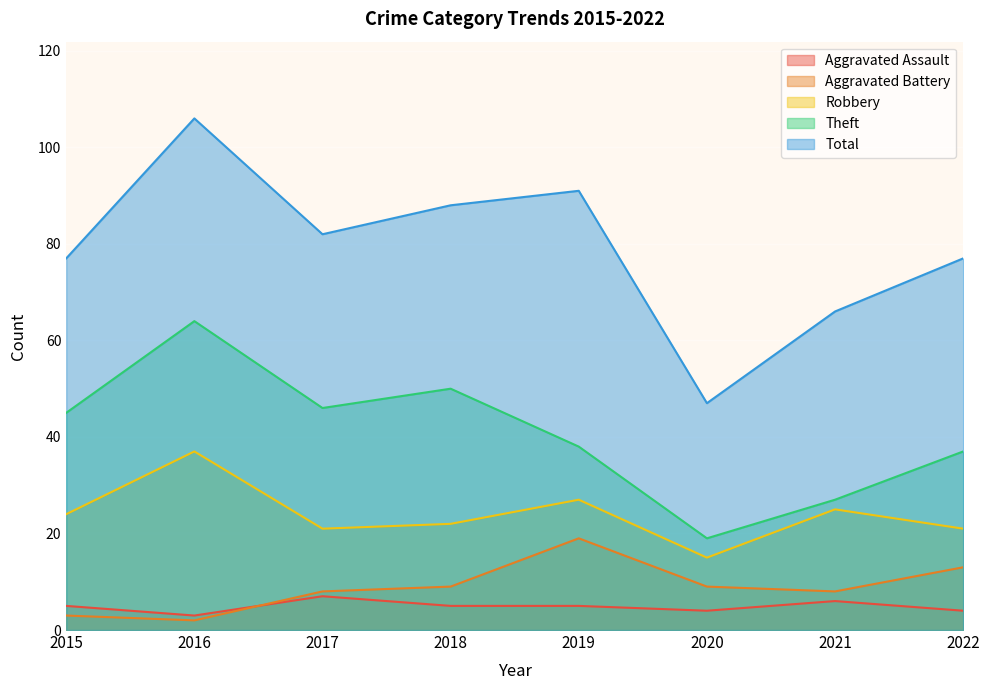

What are all the series names shown in the legend?

Aggravated Assault, Aggravated Battery, Robbery, Theft, Total